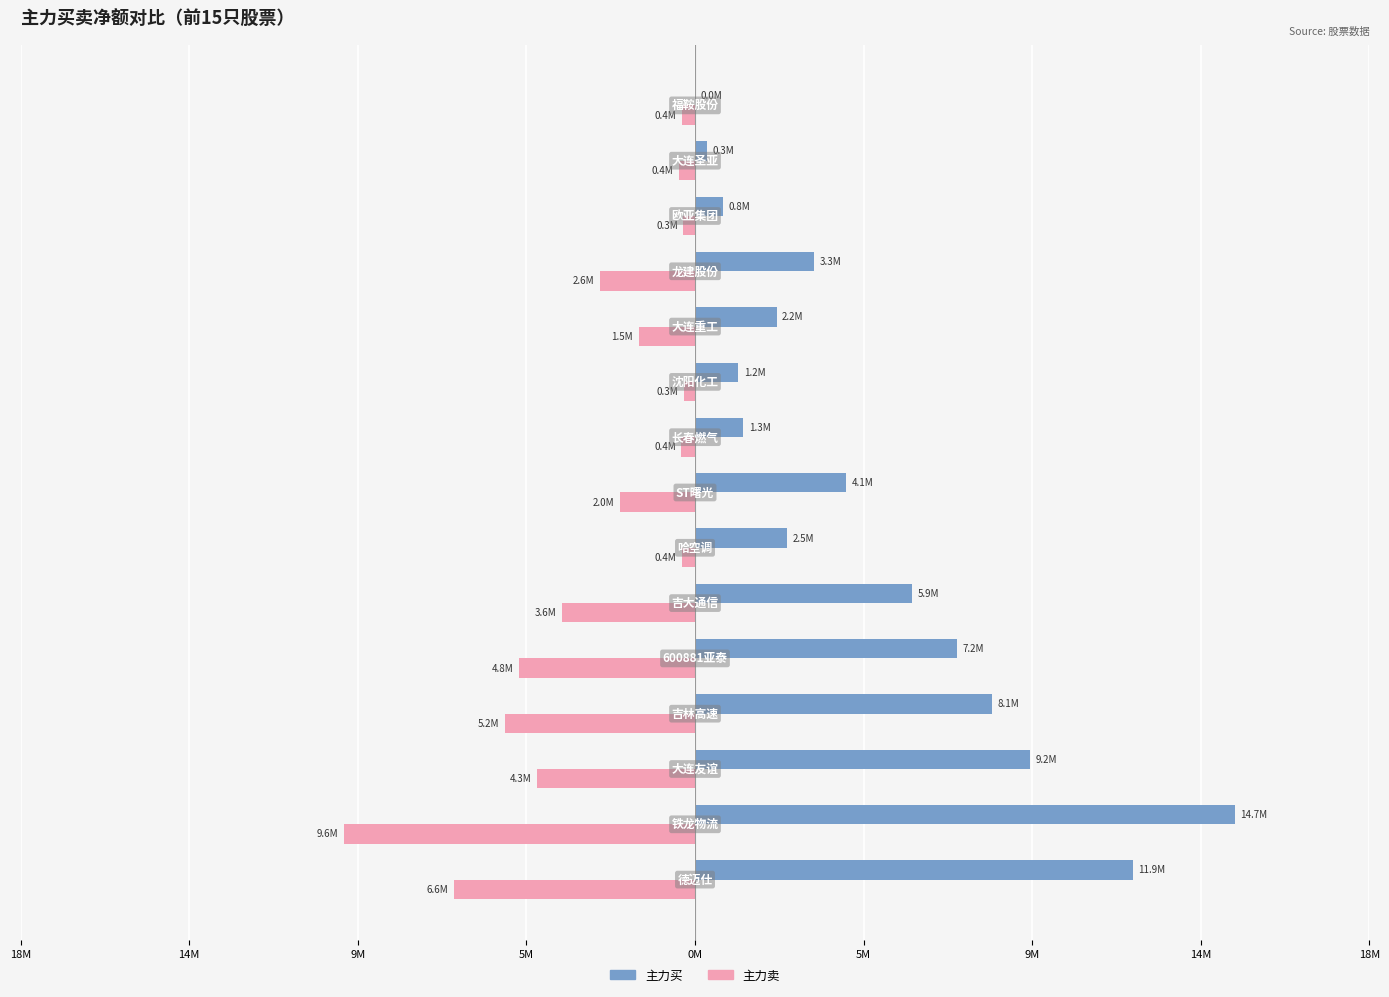

What is the average value of the 主力卖 series?

-2830401